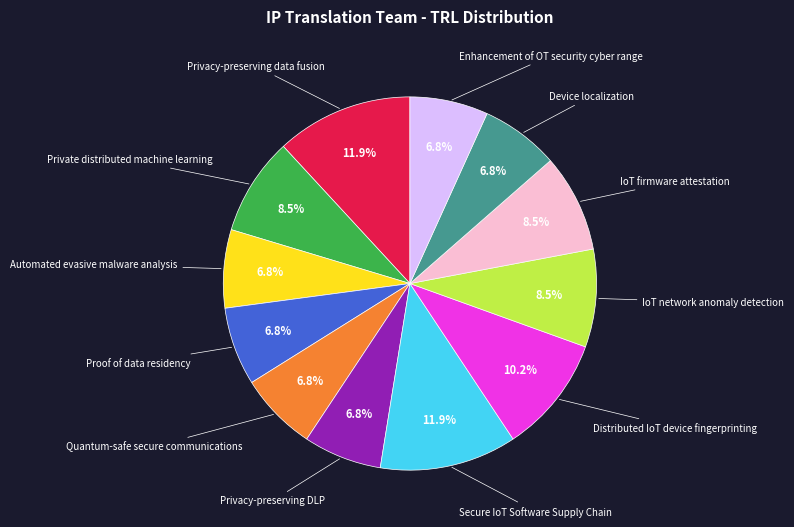

What is the ratio of the value at Secure IoT Software Supply Chain to the value at Private distributed machine learning?

1.4